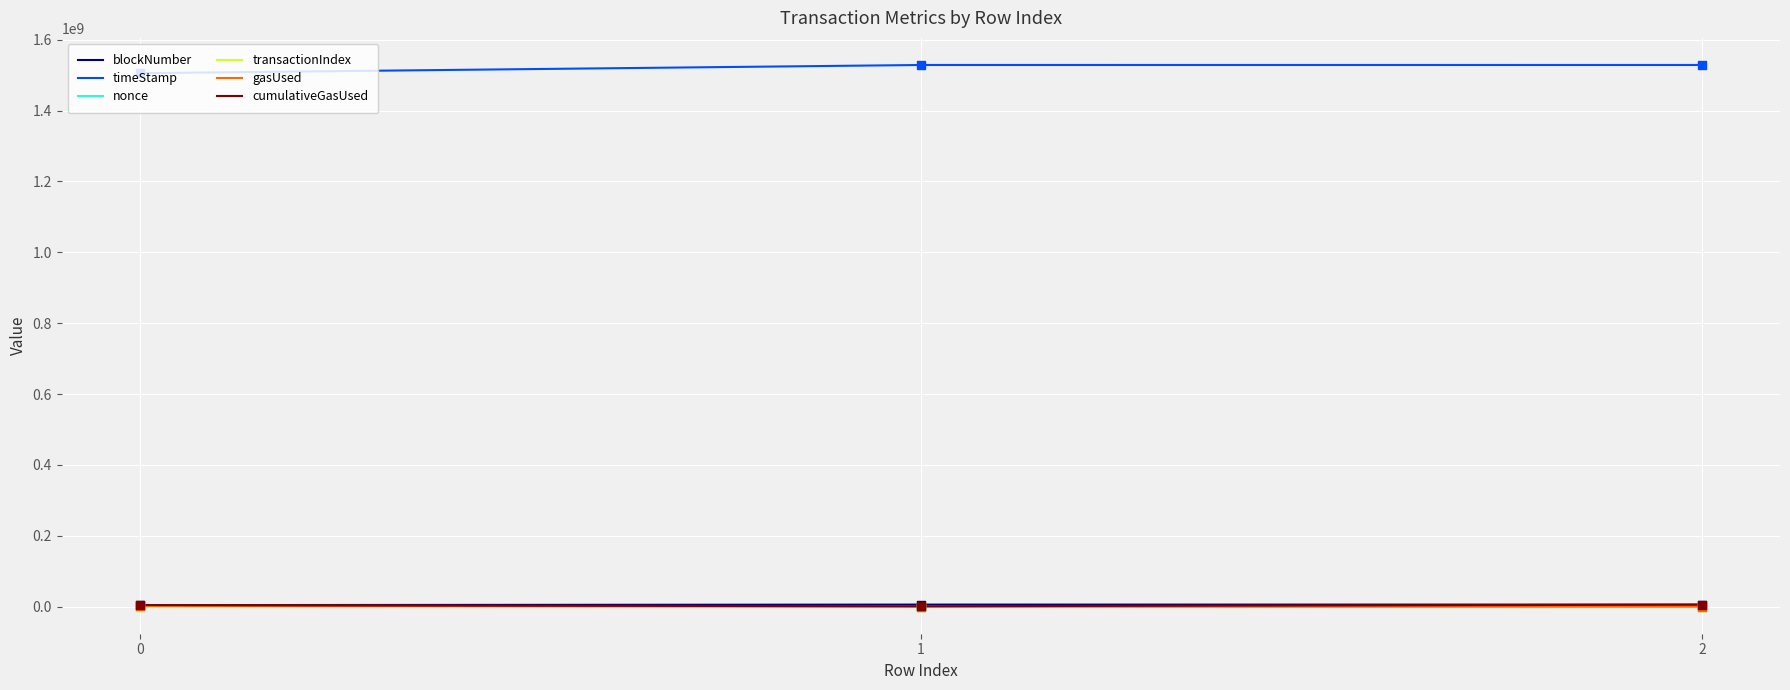

Which series has the largest total across all categories?

timeStamp